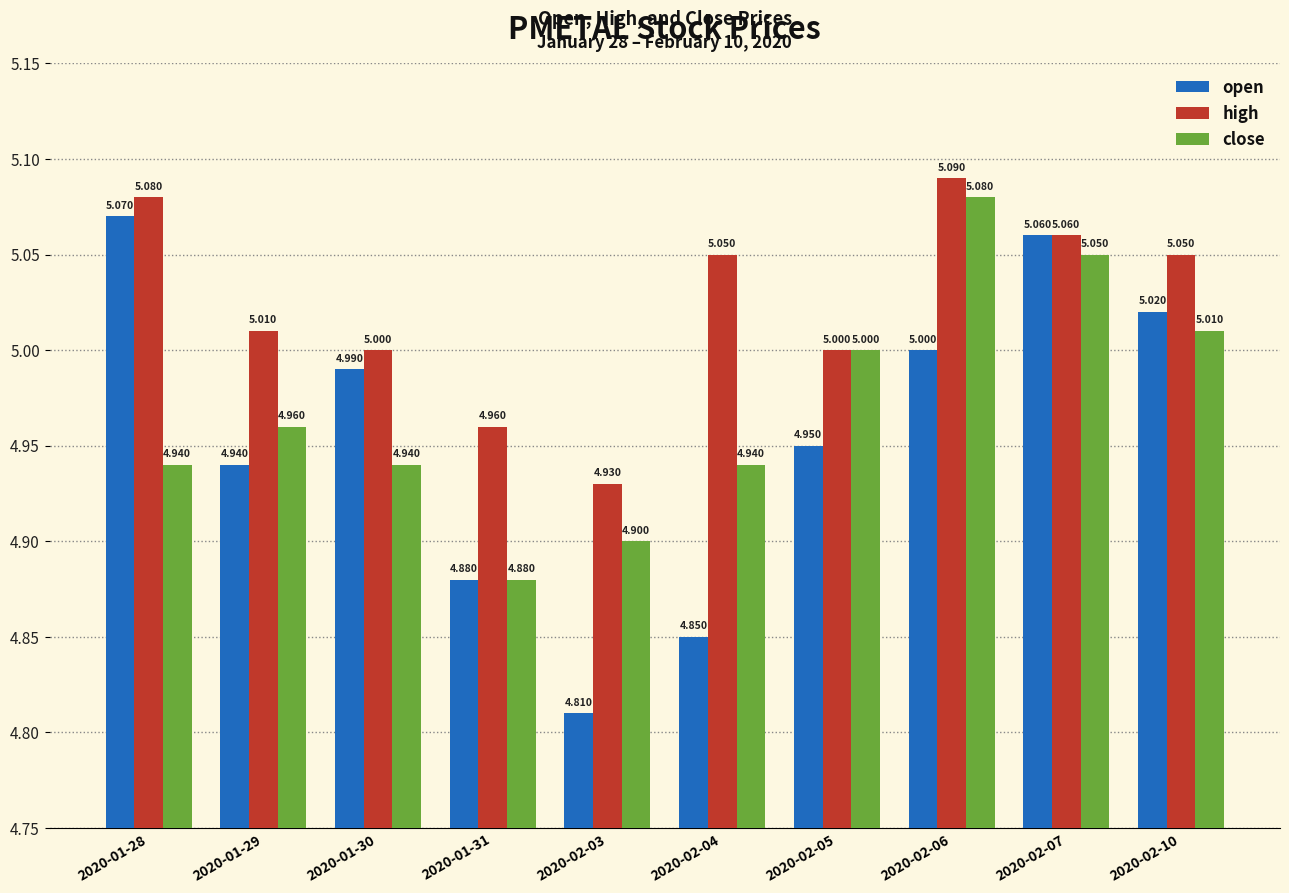

Which series has the largest total across all categories?

high